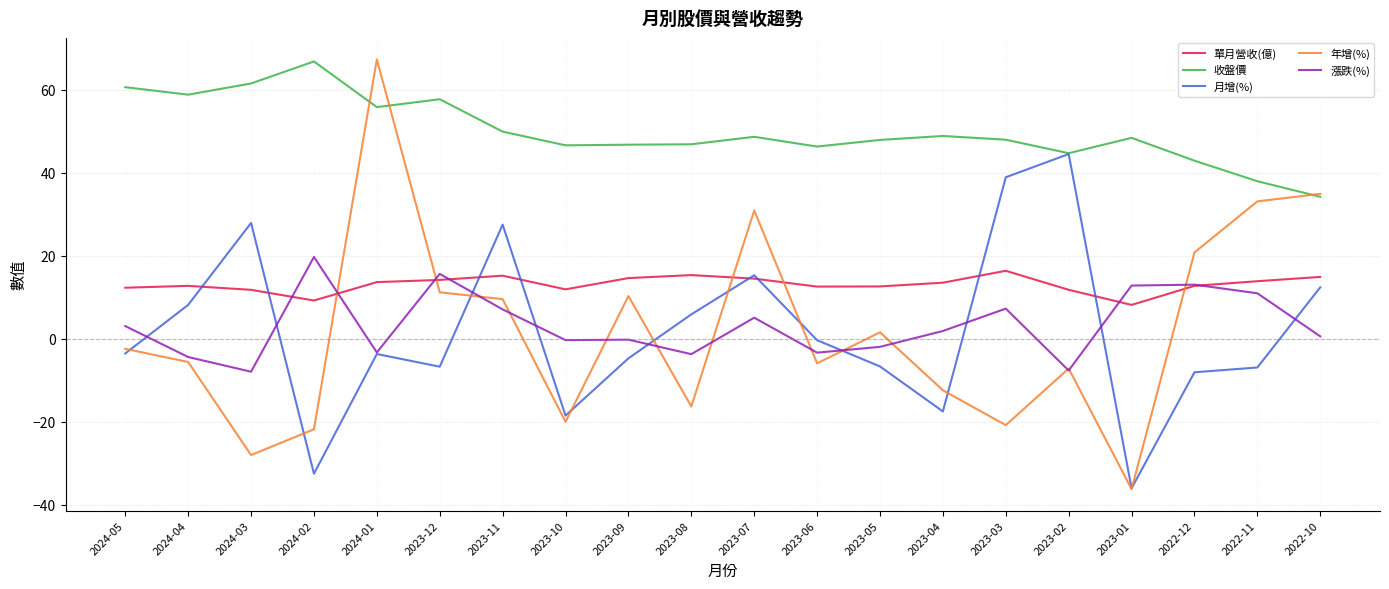

What is the average value of the 月增(%) series?

1.8